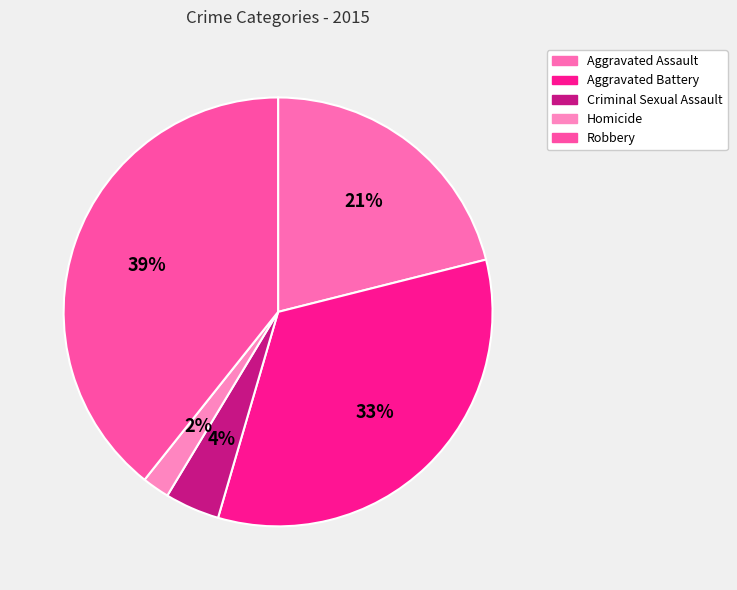

Which slice is the smallest?

Homicide